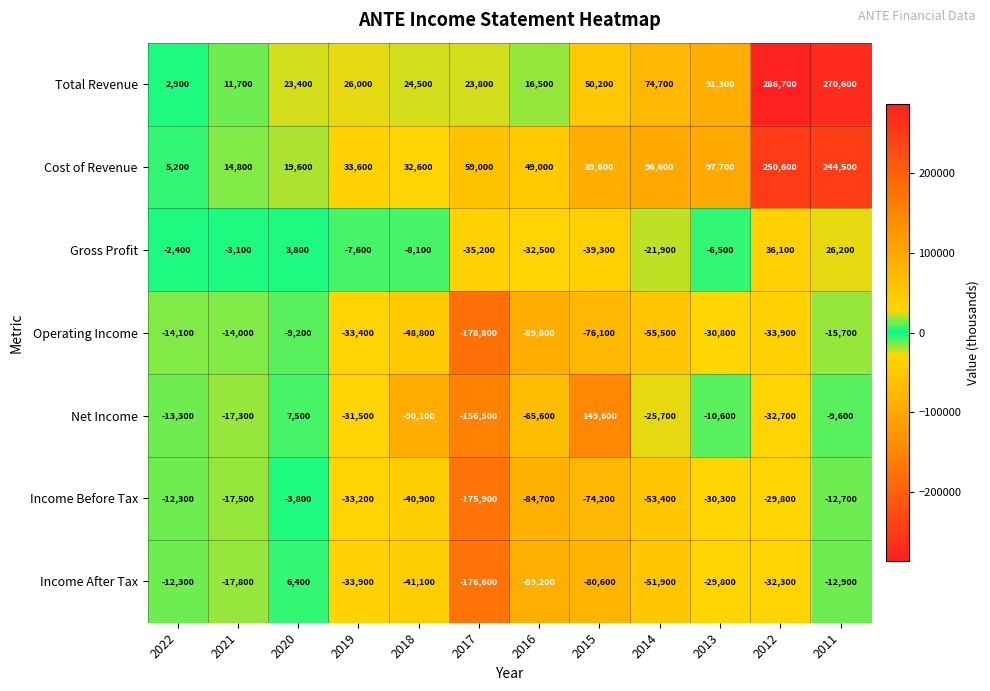

Between 2016 and 2012, which series saw the biggest shift?

Total Revenue